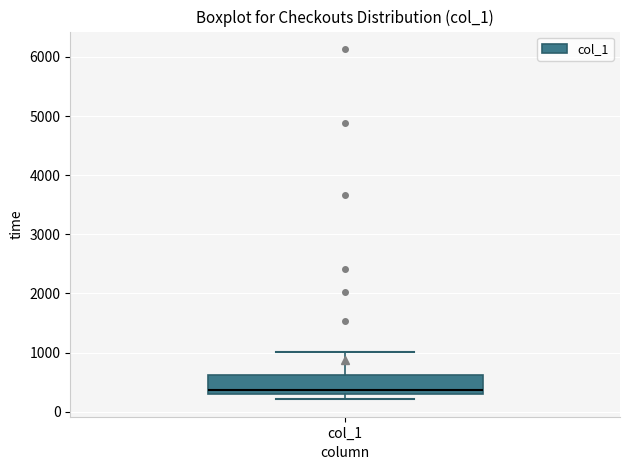

Read this box plot against the y-axis: the position of the median line, the range covered by the box, and the ends of both whiskers. The values are not printed on the chart, so give them approximately, as read against the axis.

median 400, box 300 to 600, whiskers 200 to 1000